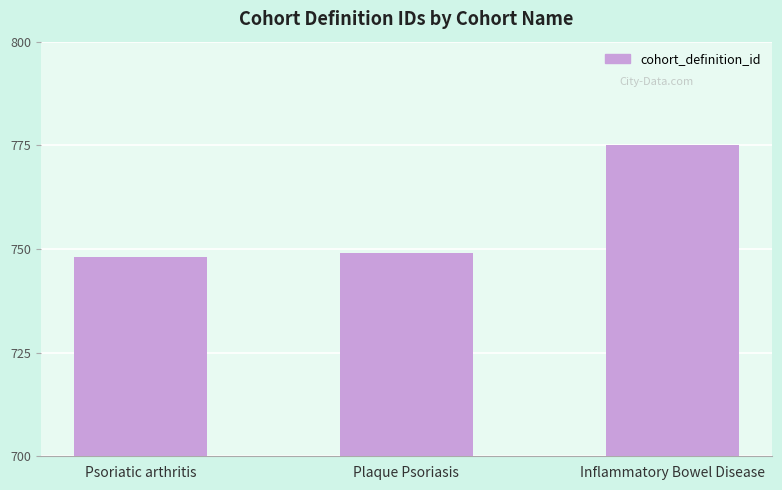

The chart shows a value of 217 at Inflammatory Bowel Disease. True or false?

False